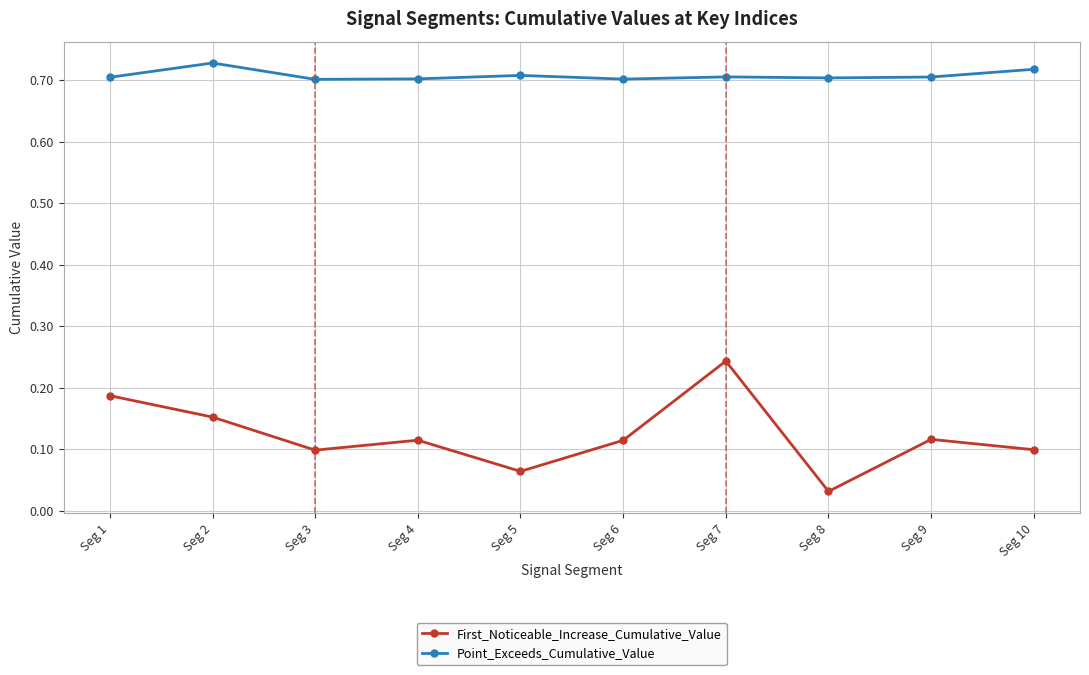

The value of Point_Exceeds_Cumulative_Value at Seg 8 is 0.7. True or false?

True